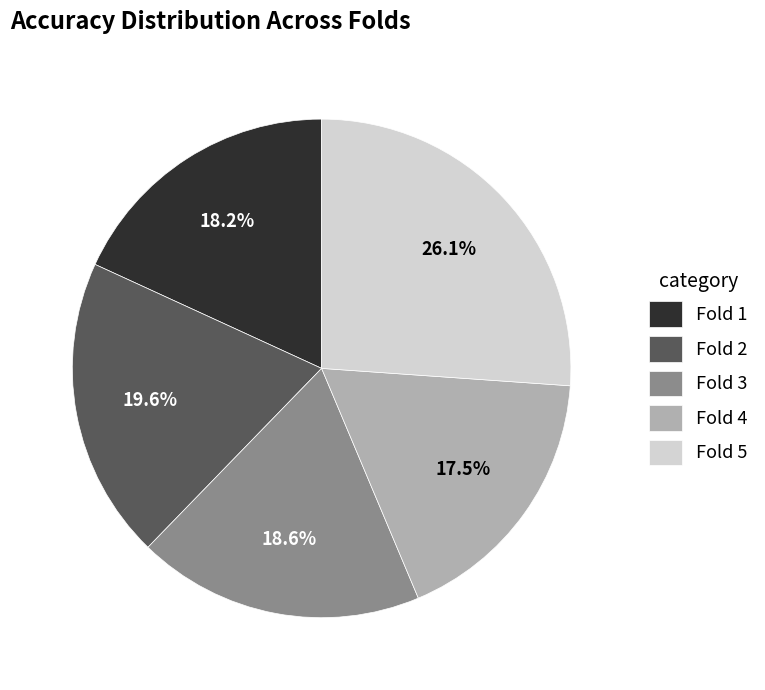

Which category has the biggest portion of the pie?

Fold 5